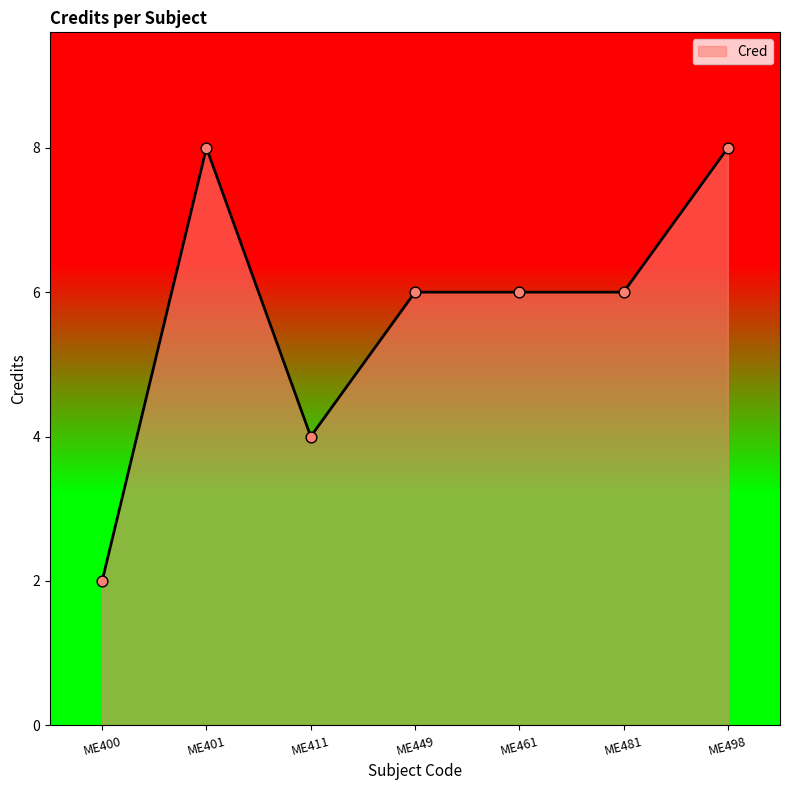

Approximately how many times larger is the value at ME498 compared to ME401?

1.0